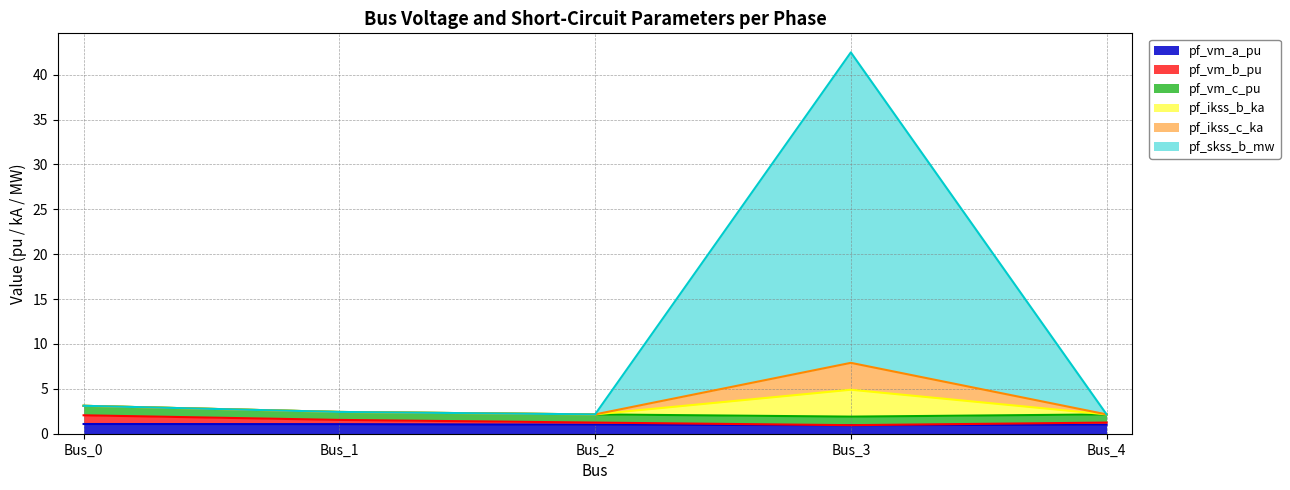

How many data points in pf_vm_a_pu are less than 1?

1